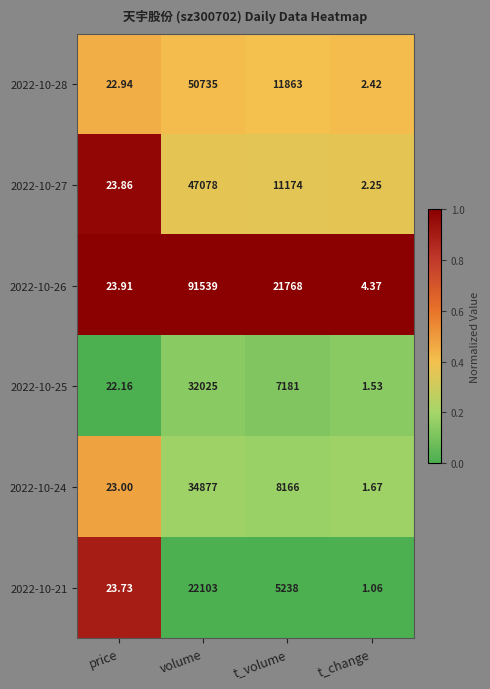

What is the spread (max minus min) of values at volume?

69436.0